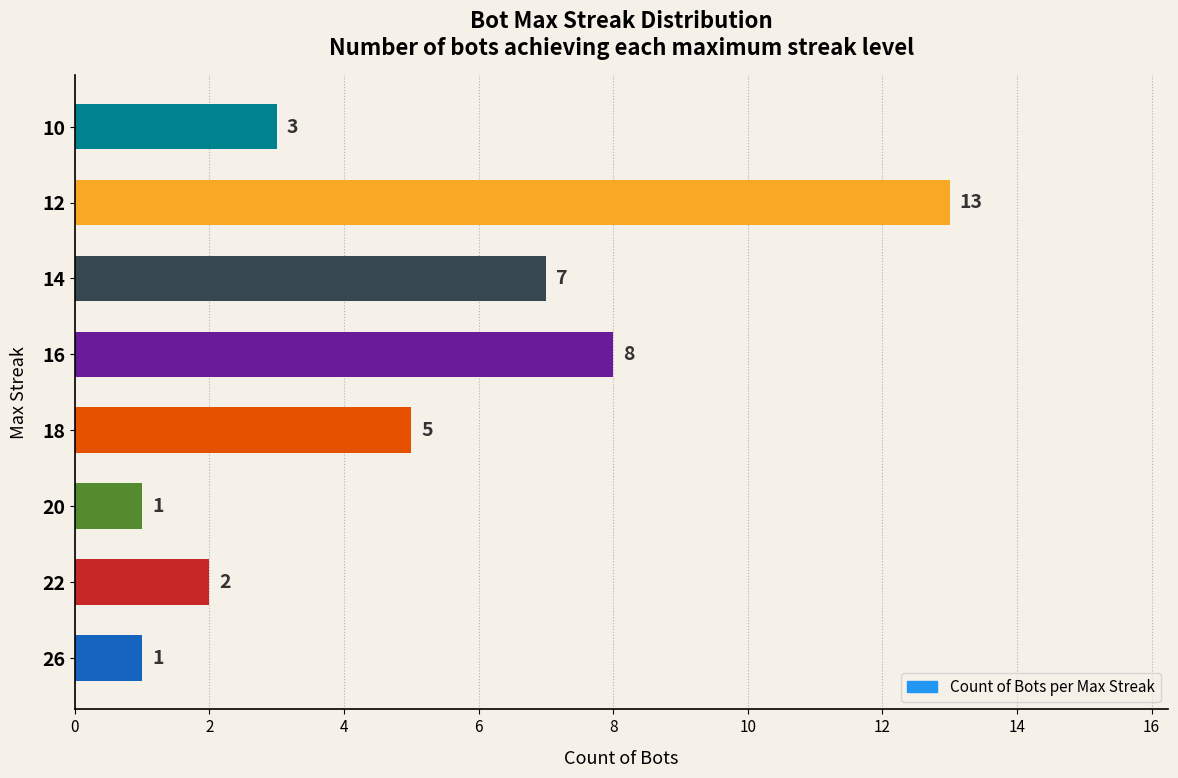

What is the ratio of the value at 14 to the value at 18?

1.4